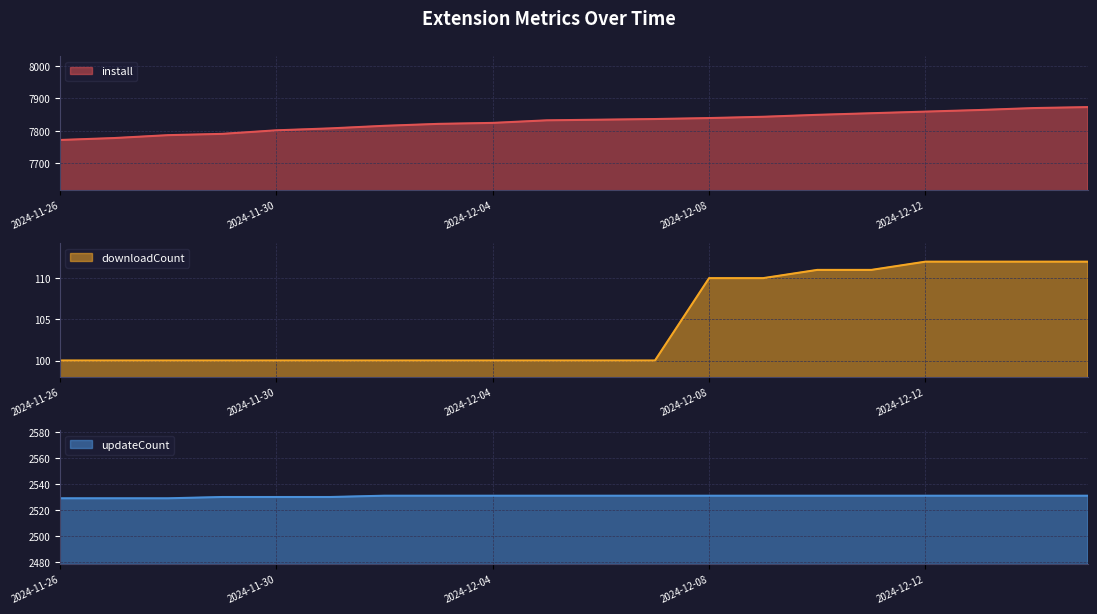

Is the value of downloadCount at 2024-12-08 greater than the value of updateCount at 2024-12-02?

No